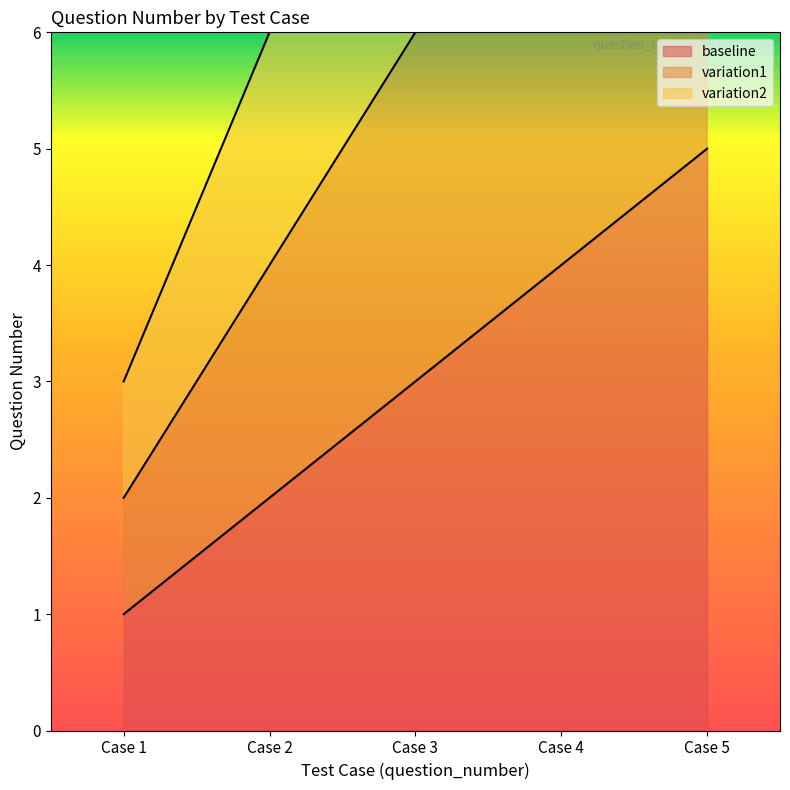

The value of baseline at Case 4 is 4. True or false?

True